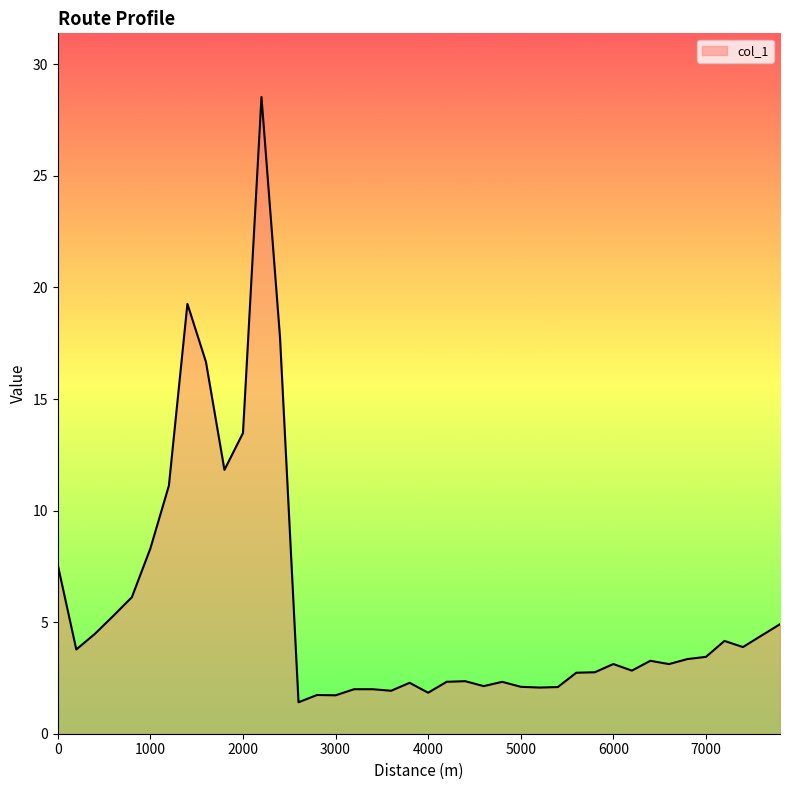

How many distinct data groups are displayed?

1